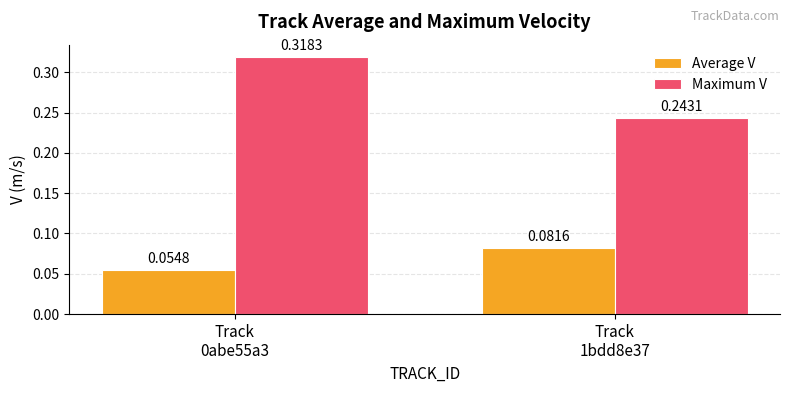

Rank the series by their average value, from lowest to highest.

Average V, Maximum V